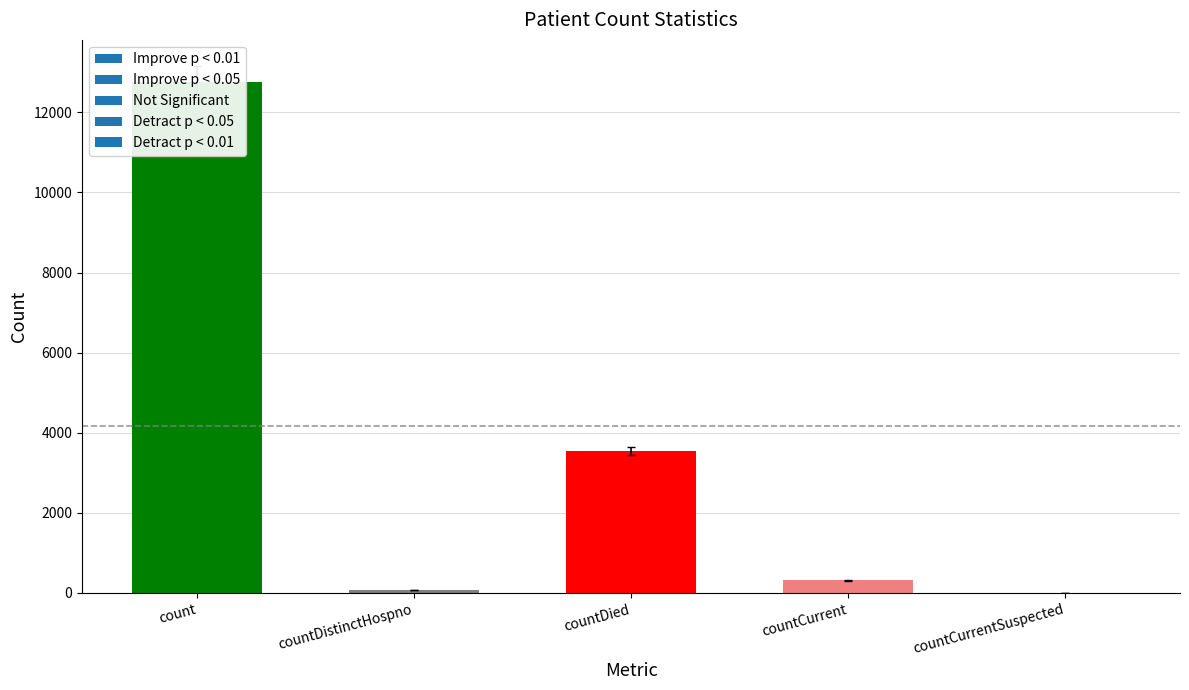

How many data points does each series have?

5